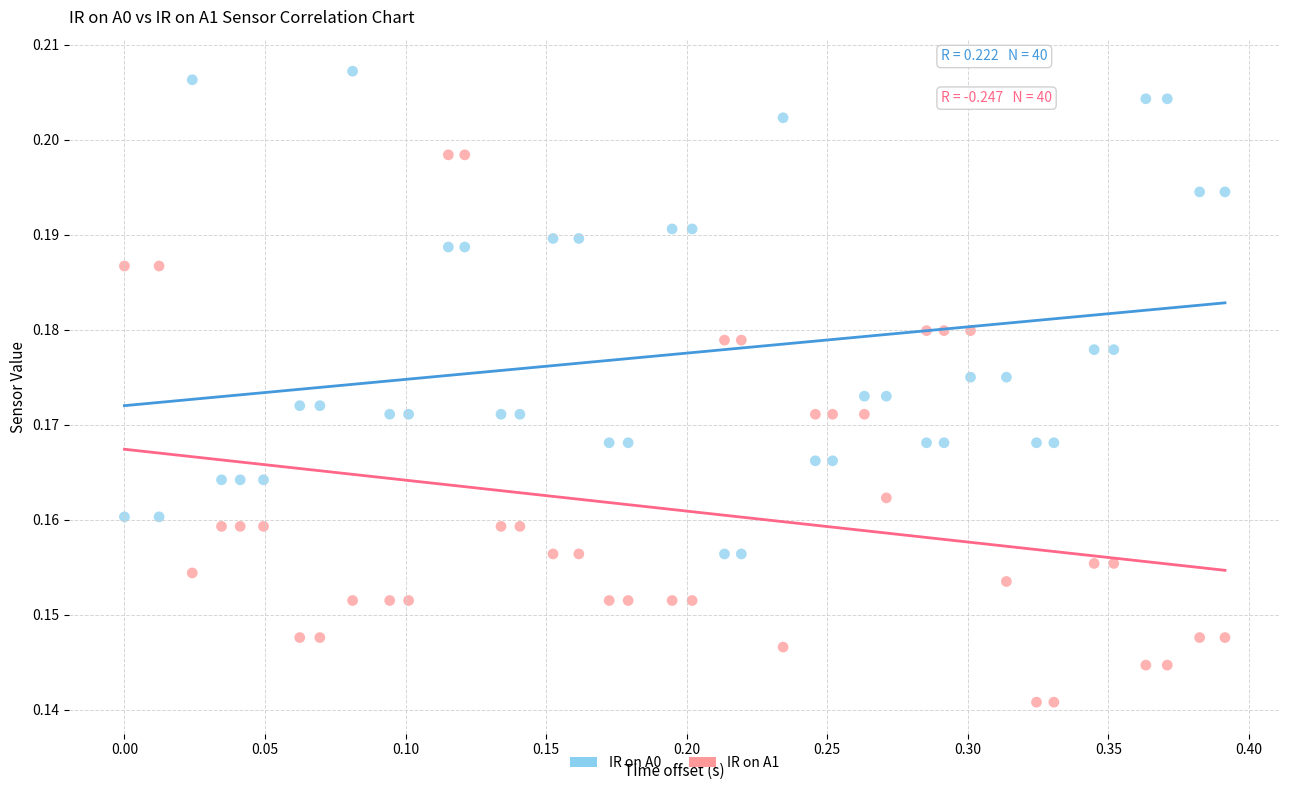

What are all the series names shown in the legend?

IR on A0, IR on A1